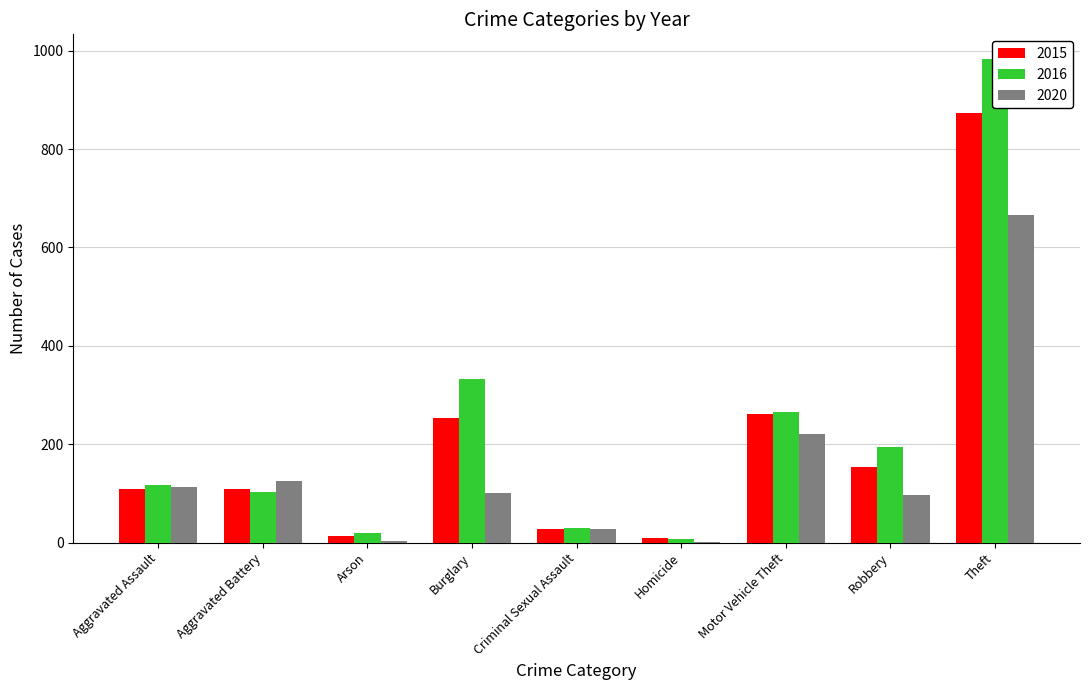

List the series in order of their peak value, highest first.

2016, 2015, 2020